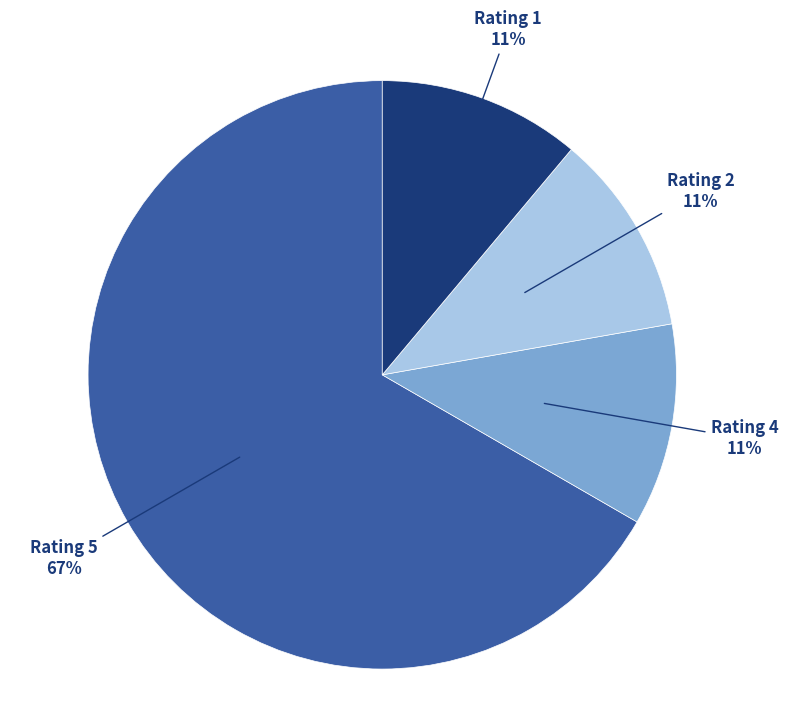

Is there a majority slice in this chart?

Yes